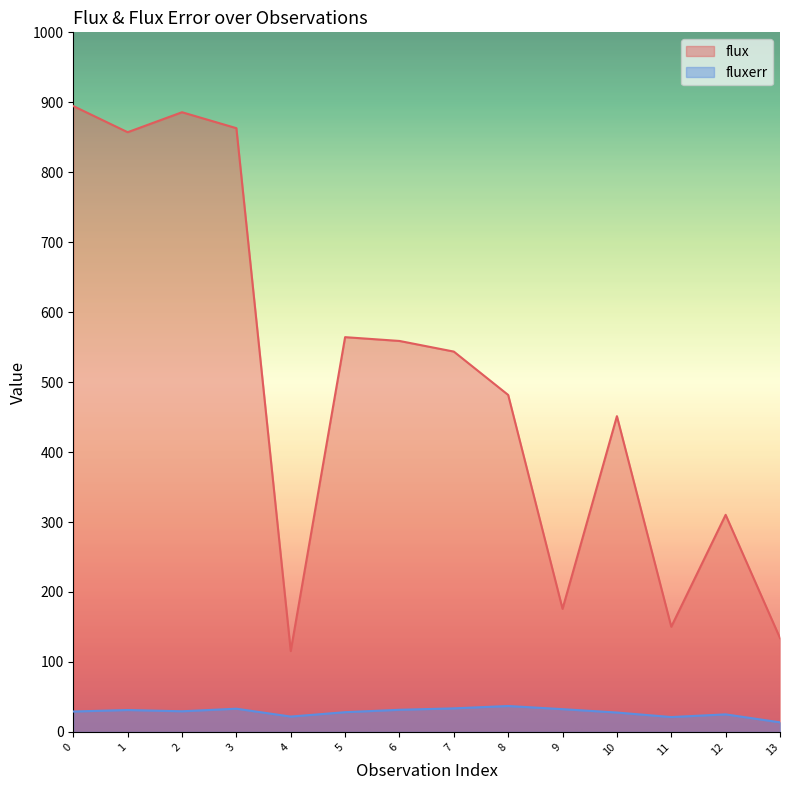

List the labels in order of fluxerr value, largest first.

8, 7, 3, 9, 6, 1, 2, 0, 5, 10, 12, 4, 11, 13